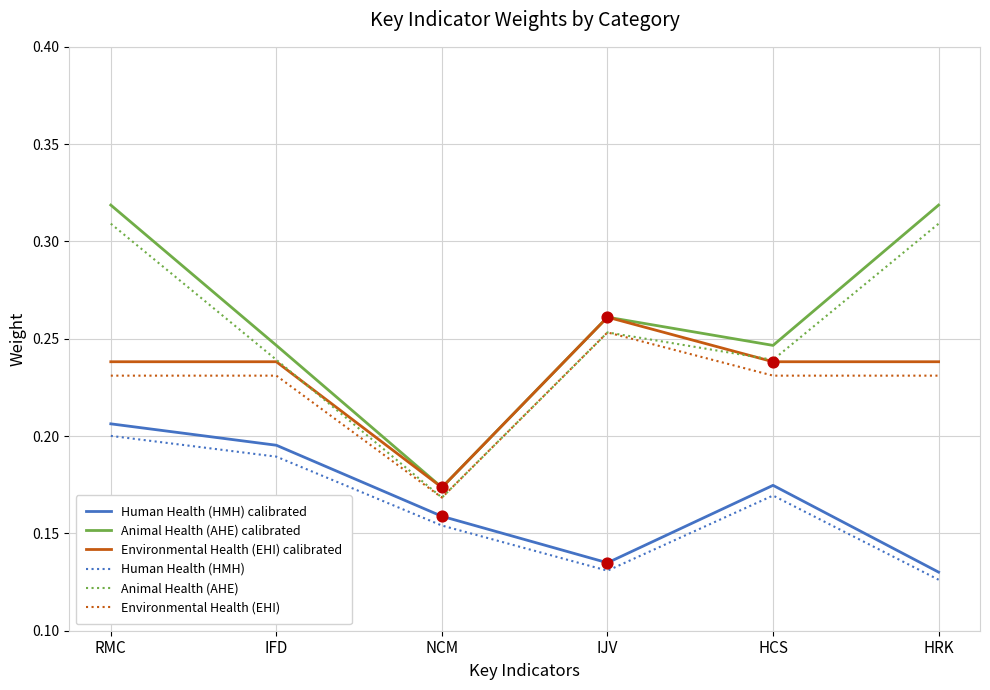

Which series has the largest total across all categories?

Animal Health (AHE) calibrated